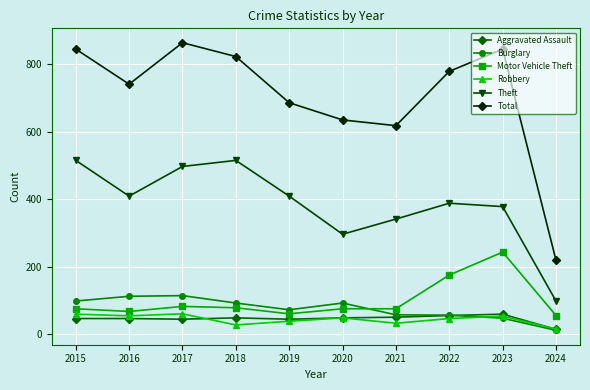

Which label corresponds to the smallest value in the chart?

2024